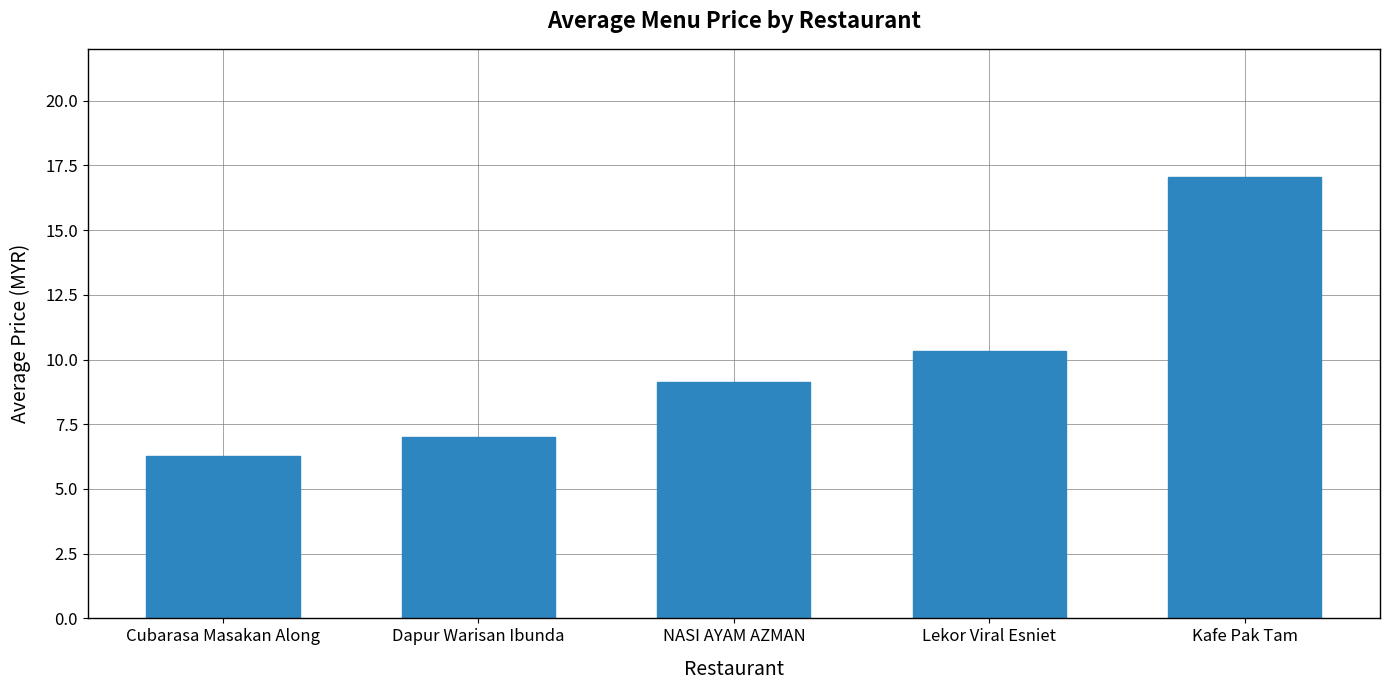

What is the minimum value shown in the chart?

6.3